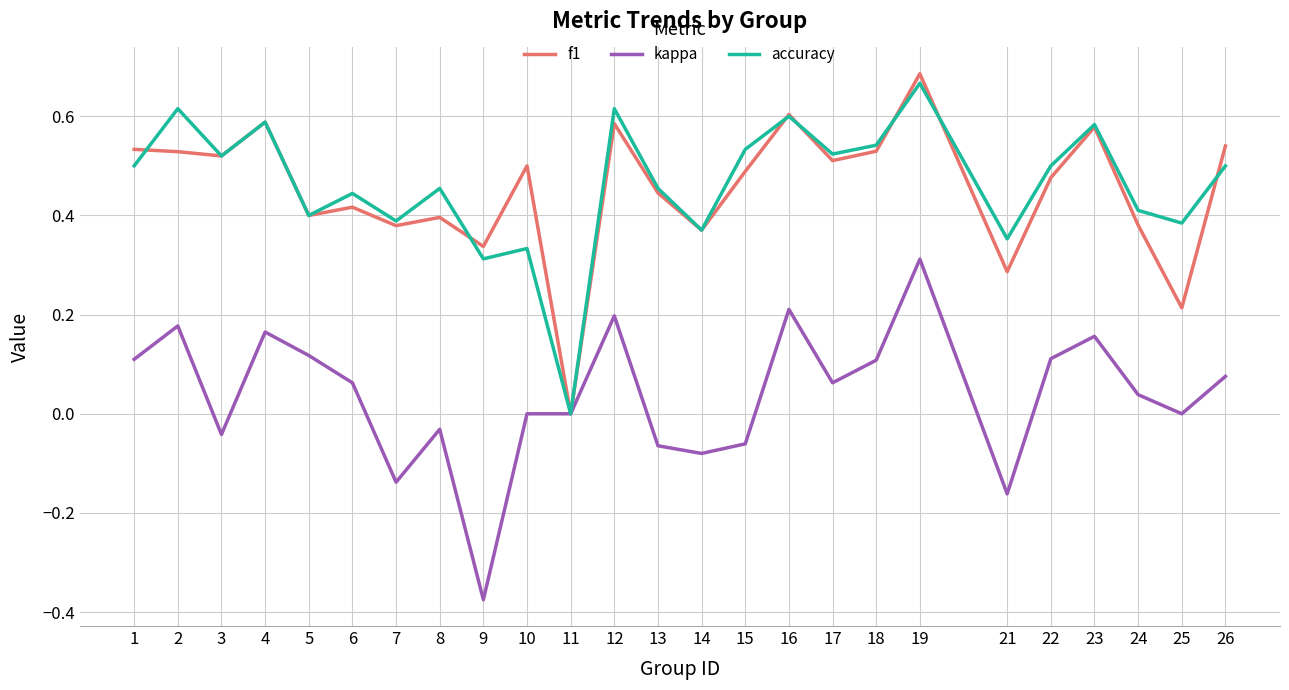

At which label does accuracy reach its peak?

19